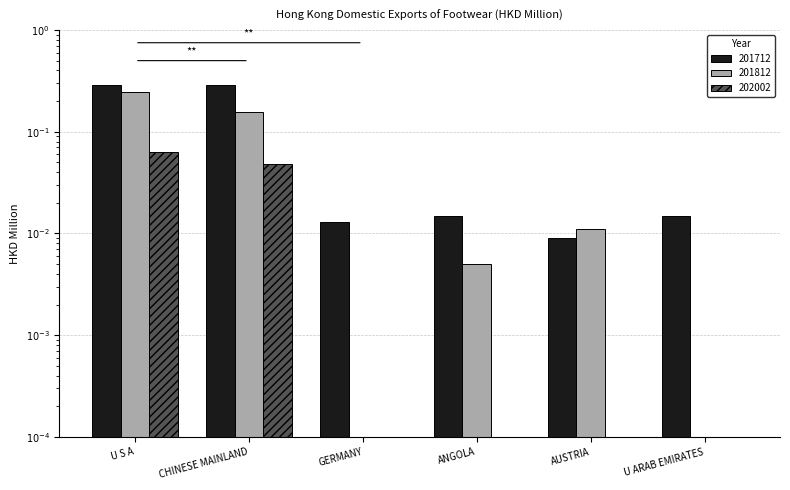

What is the label of the 5th bar from the left?

AUSTRIA